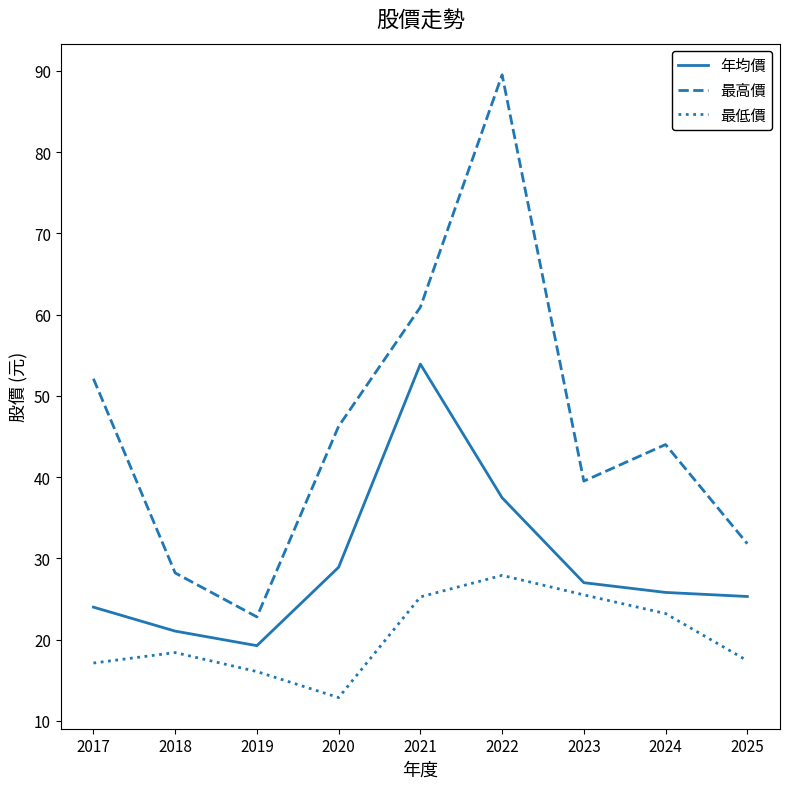

What is the difference between the highest and lowest values at 2022?

61.6